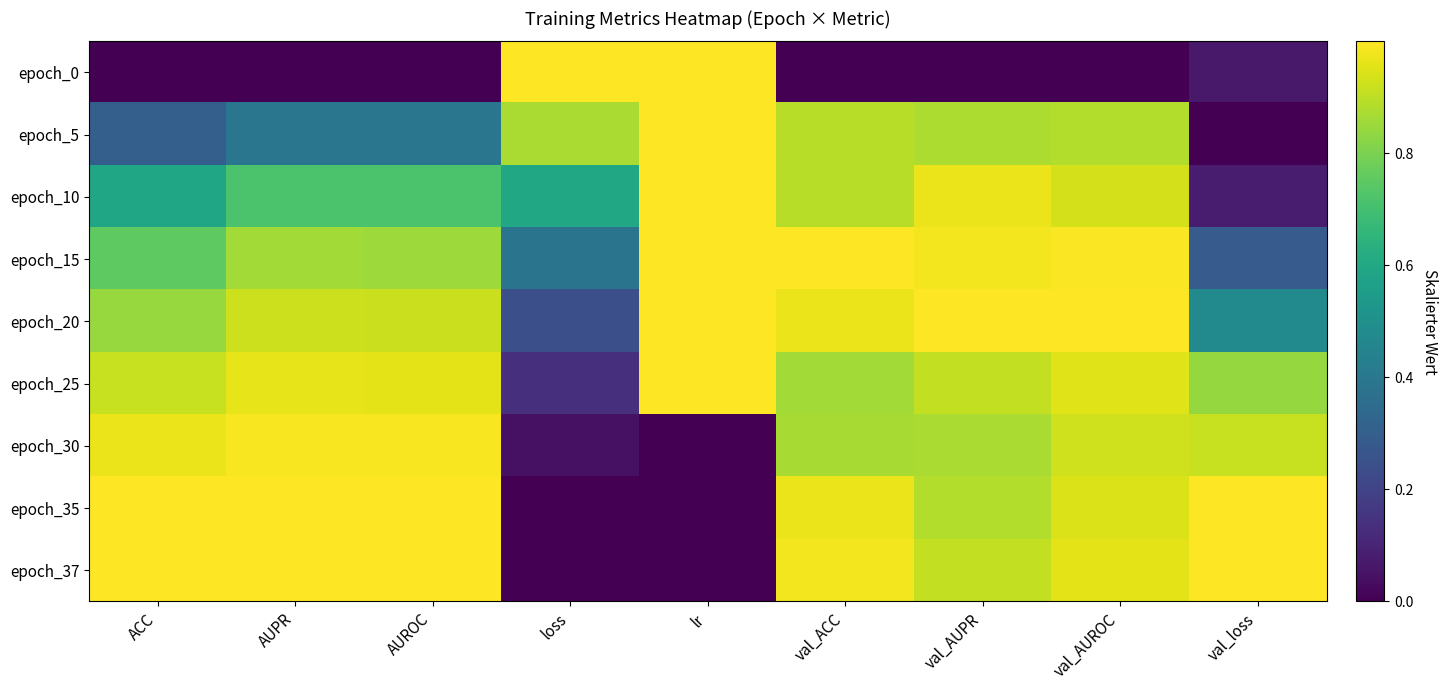

How many series are shown in this chart?

9